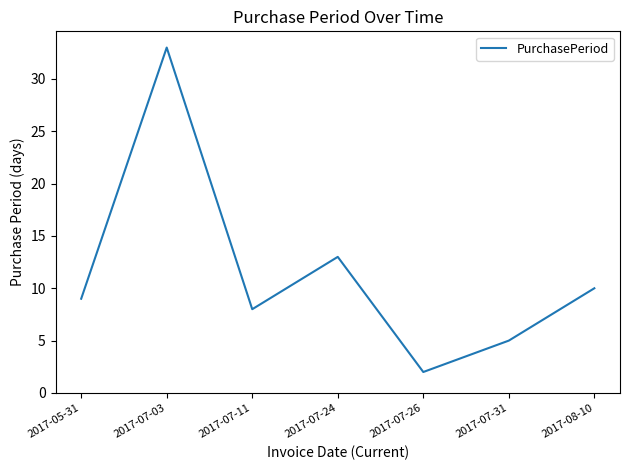

Count the number of data series in this chart.

1